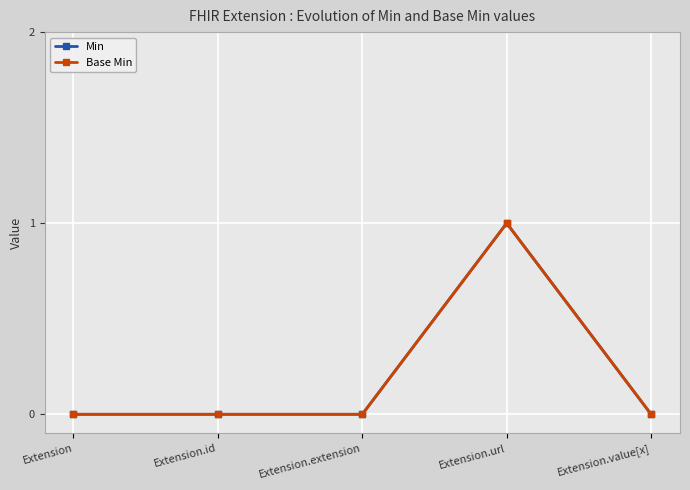

What is the difference between the Base Min values at Extension.id and Extension.url?

1